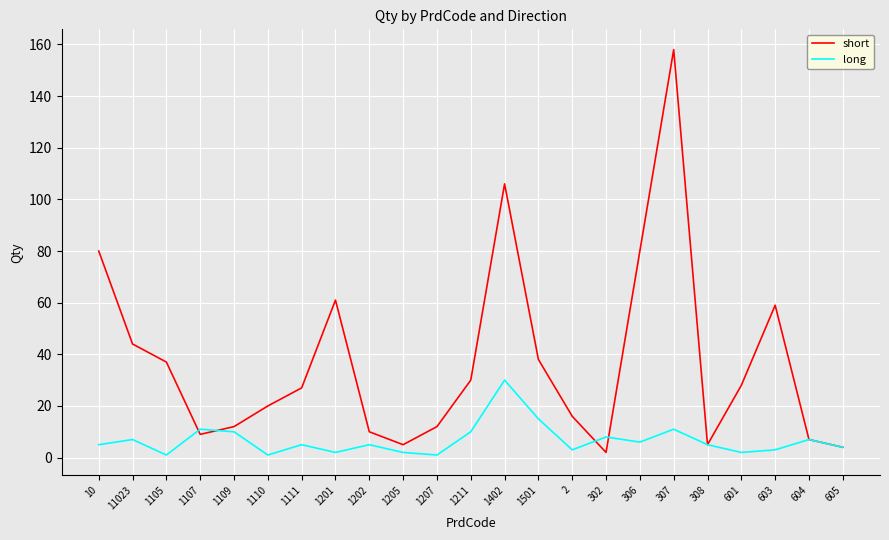

Is the value of short at 1501 greater than the value of long at 1207?

Yes